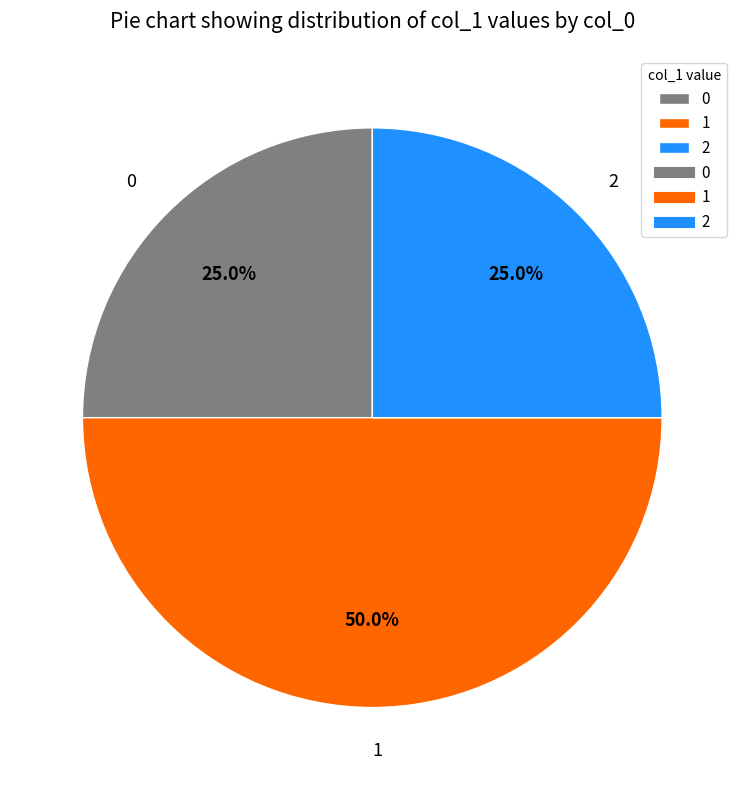

Combined, what portion of the pie is 1 and 2?

75.0%